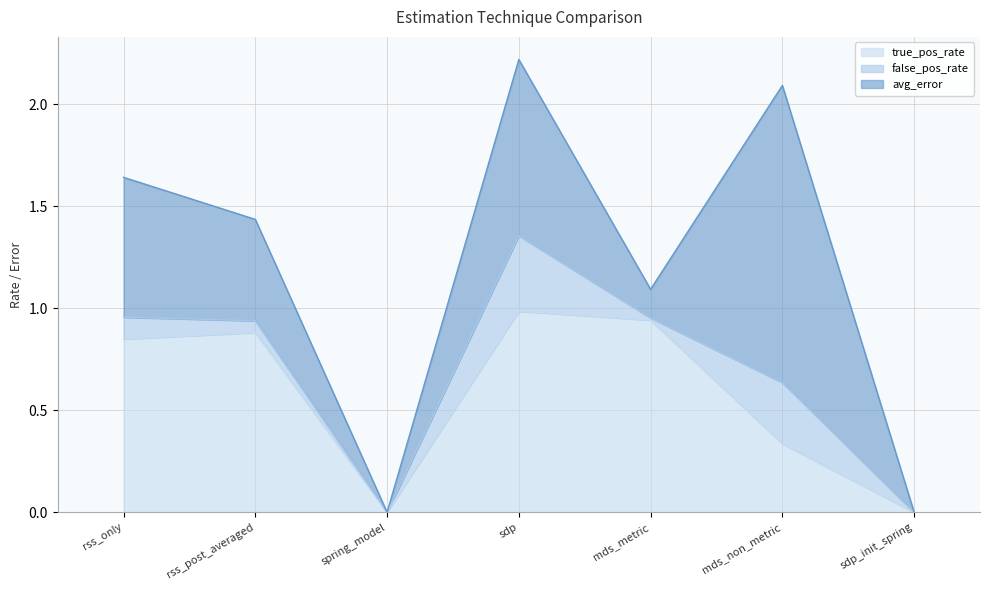

At which category is the sum across all series the highest?

sdp